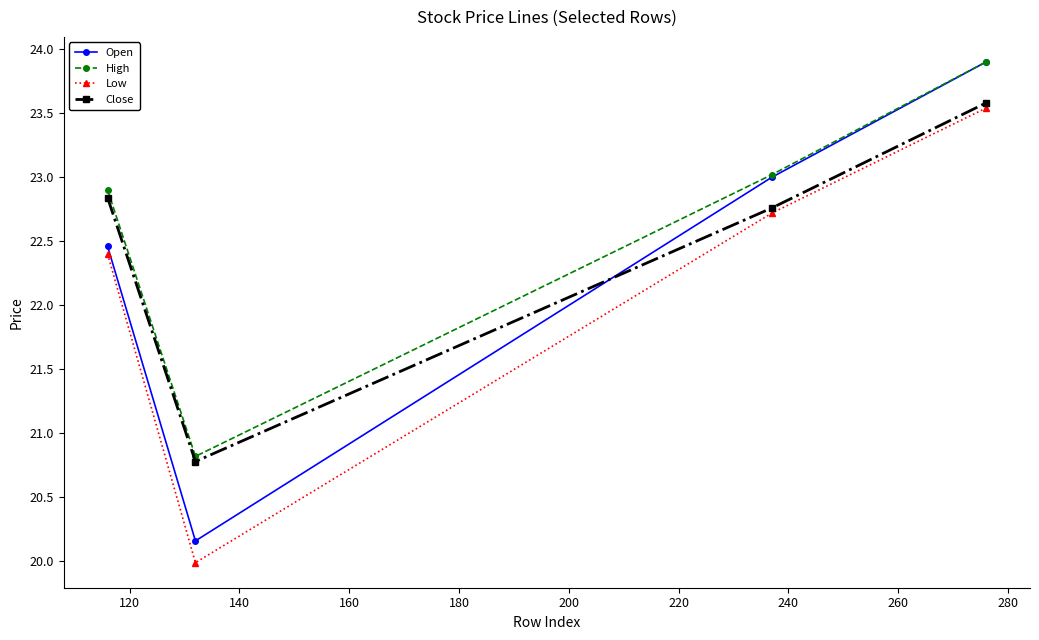

What is the difference between the maximum and minimum values in the High series?

3.1